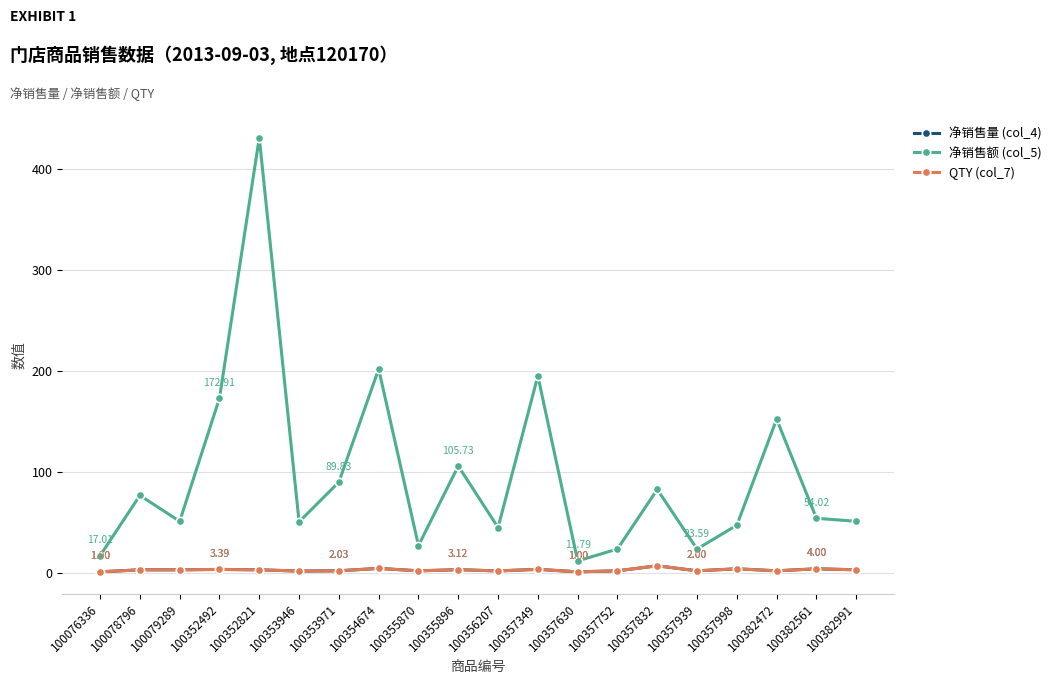

At which category does 净销售额 (col_5) reach its first local valley?

100079289